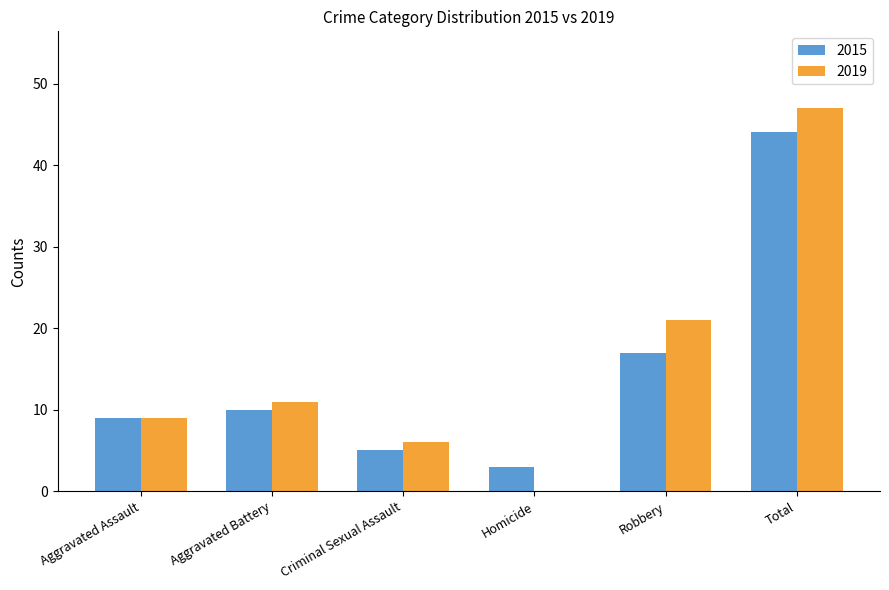

True or false: 2015 has a value of 28 at Total.

False